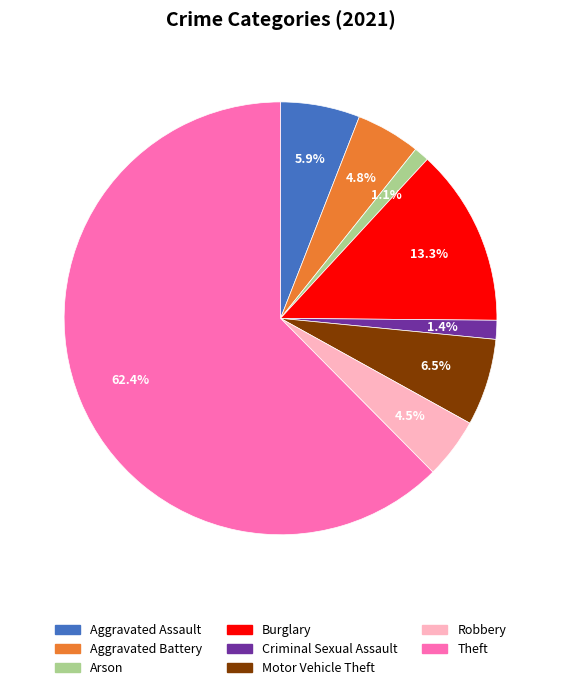

Does any single category account for the majority?

Yes